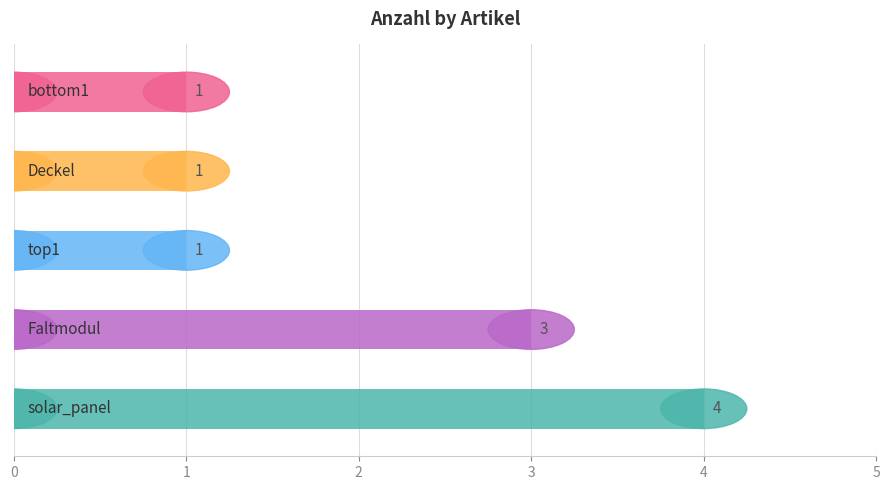

What is the label of the 4th bar from the right?

Deckel